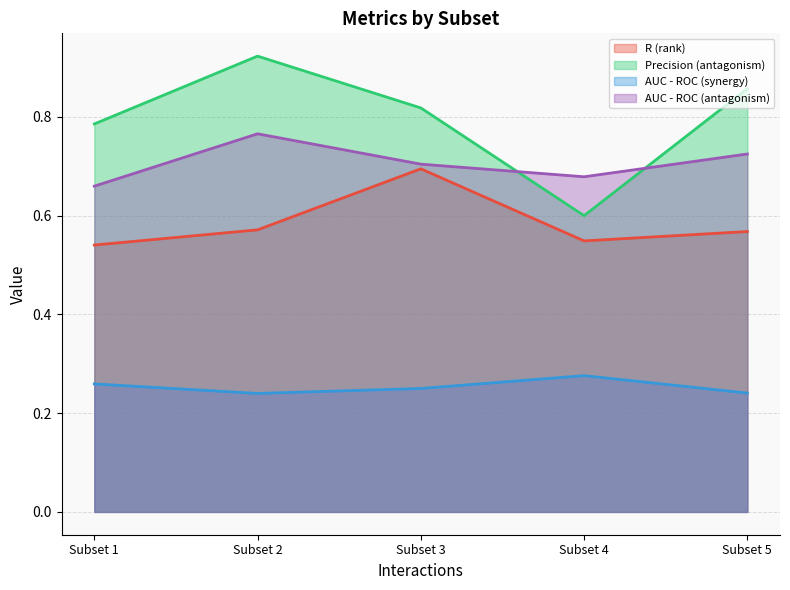

Reading right to left, transcribe all the data shown in this chart.

R (rank): Subset 5=0.6	Subset 4=0.5	Subset 3=0.7	Subset 2=0.6	Subset 1=0.5
Precision (antagonism): Subset 5=0.9	Subset 4=0.6	Subset 3=0.8	Subset 2=0.9	Subset 1=0.8
AUC - ROC (synergy): Subset 5=0.2	Subset 4=0.3	Subset 3=0.2	Subset 2=0.2	Subset 1=0.3
AUC - ROC (antagonism): Subset 5=0.7	Subset 4=0.7	Subset 3=0.7	Subset 2=0.8	Subset 1=0.7